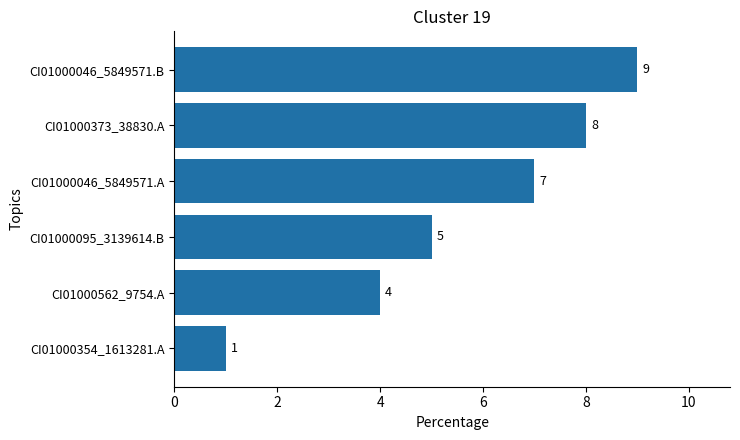

What is the difference between the maximum and second lowest values?

5